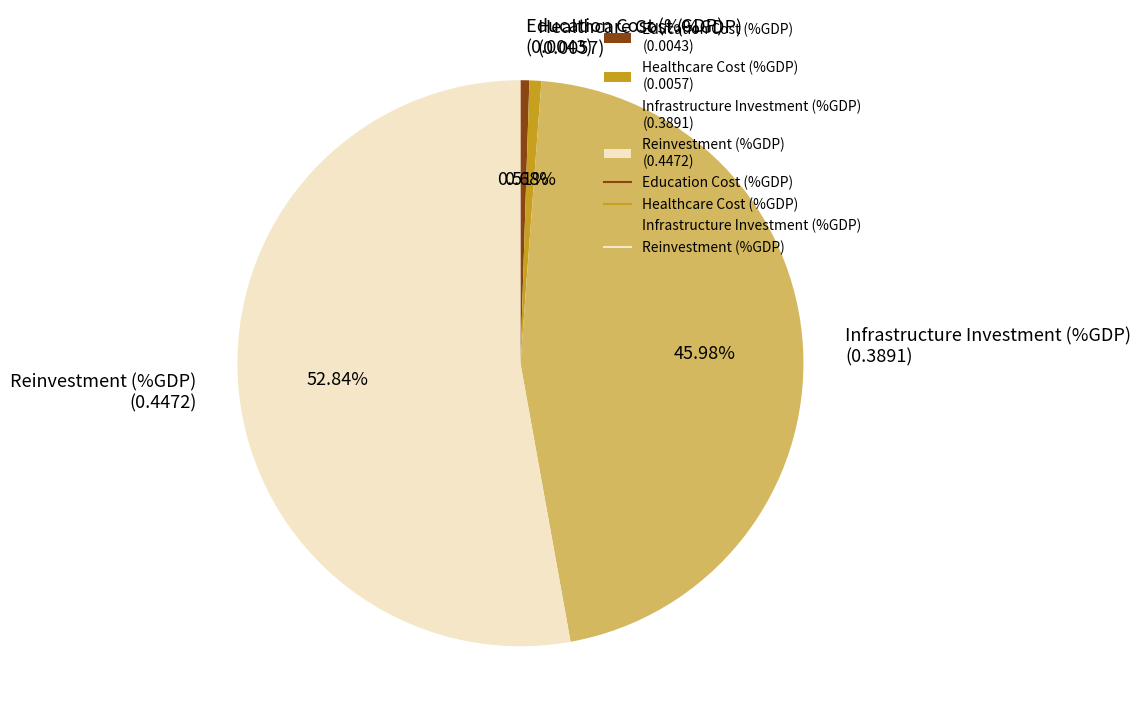

Between Infrastructure Investment (%GDP) (0.3891) and Healthcare Cost (%GDP) (0.0057), which is larger?

Infrastructure Investment (%GDP) (0.3891)